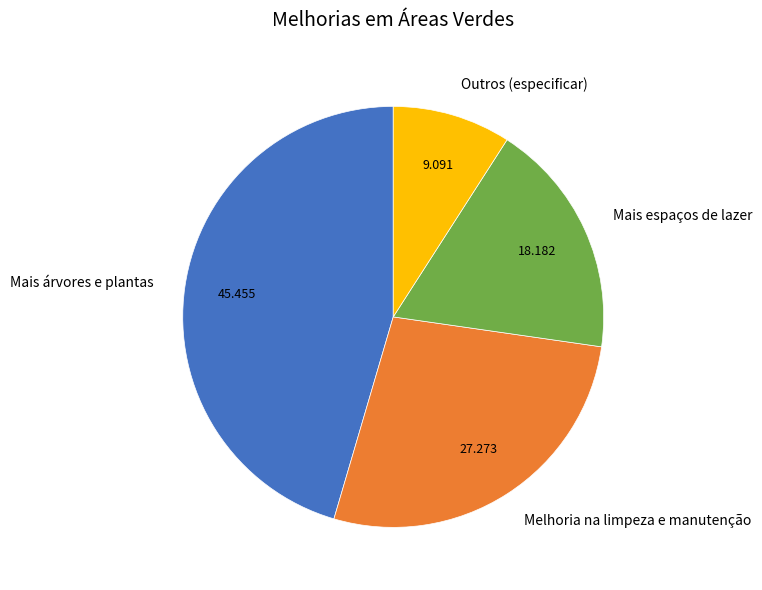

How many segments does this pie chart have?

4